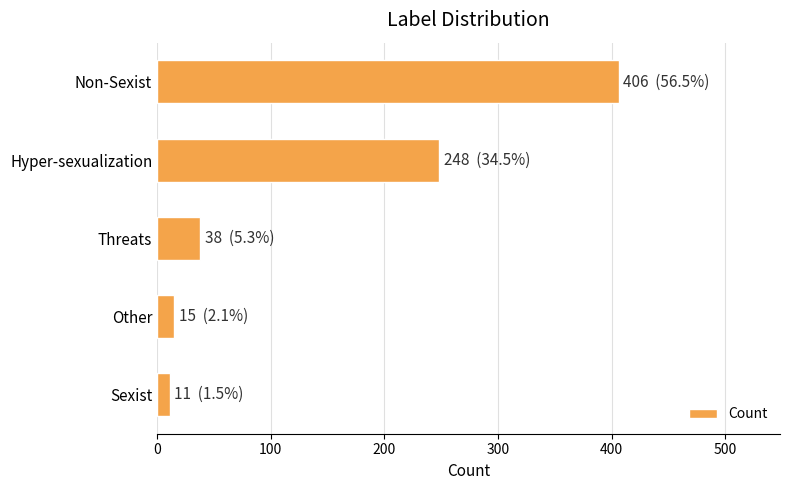

Which has a higher value, Threats or Sexist?

Threats